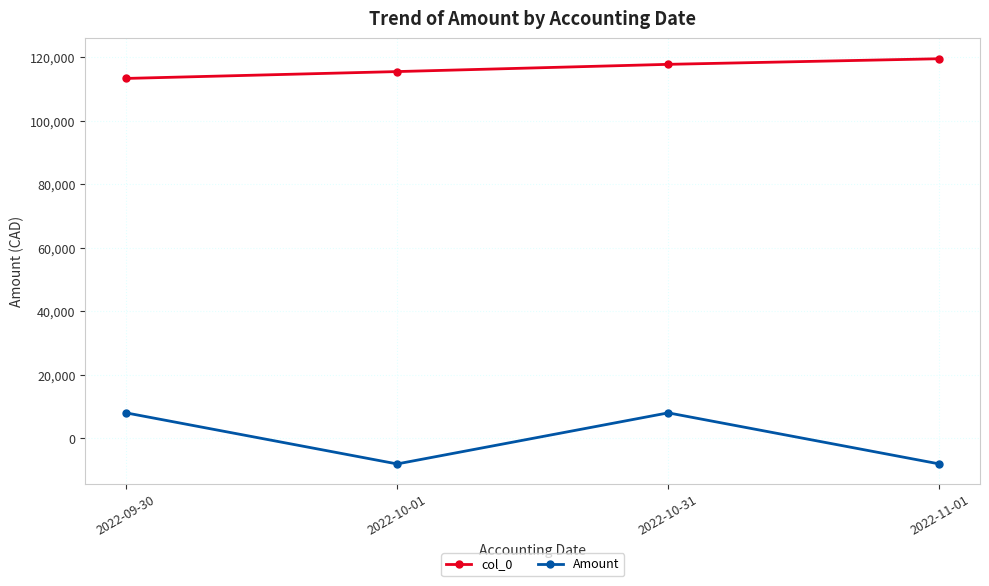

The value of col_0 at 2022-10-01 is 71880.1. True or false?

False